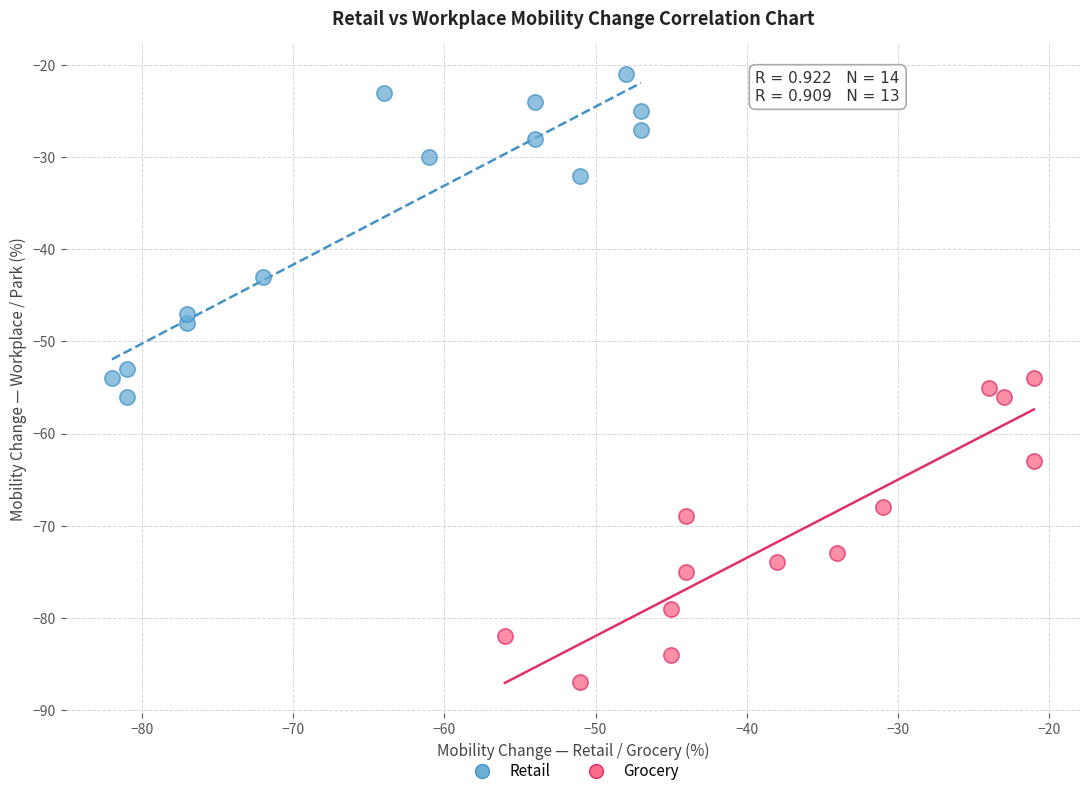

Which series reaches the minimum Y coordinate?

Grocery